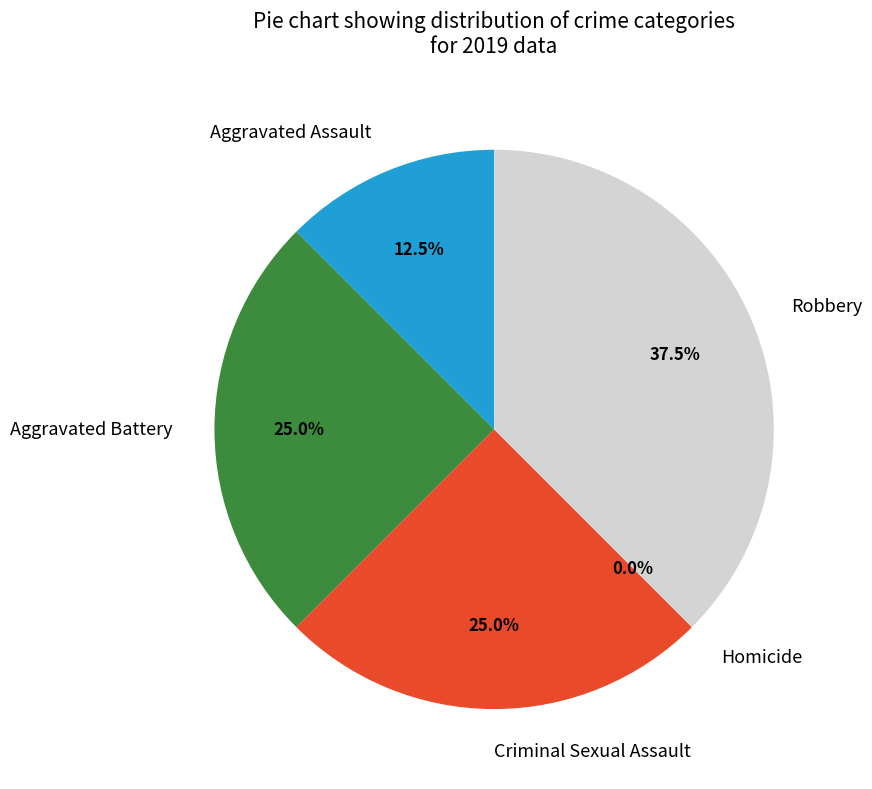

To the nearest percent, what is the average slice percentage?

20%